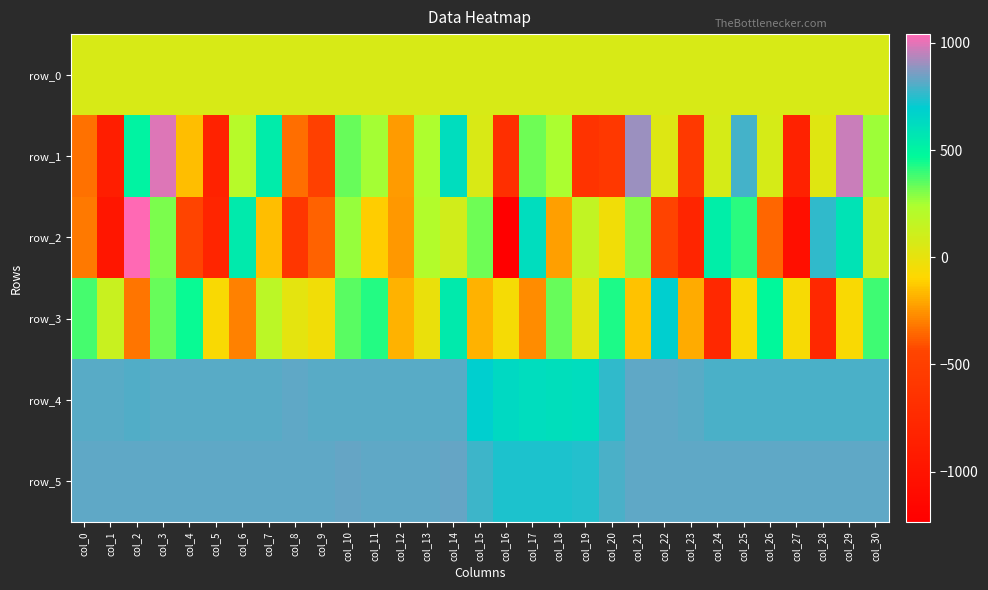

List the series in order of their peak value, highest first.

row_2, row_1, row_5, row_4, row_3, row_0